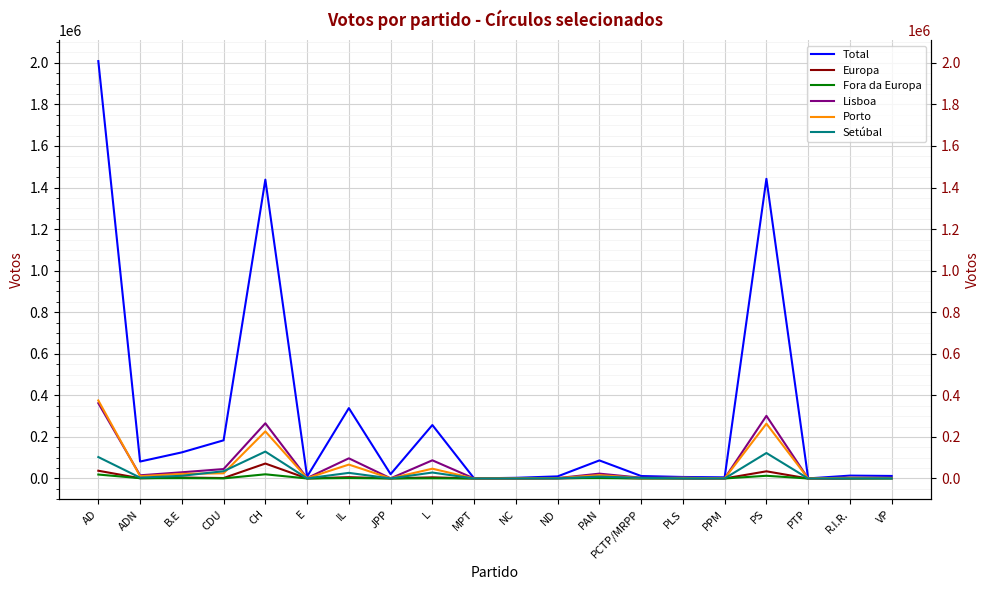

In Setúbal, how many points are lower than both neighbors (excluding endpoints)?

6